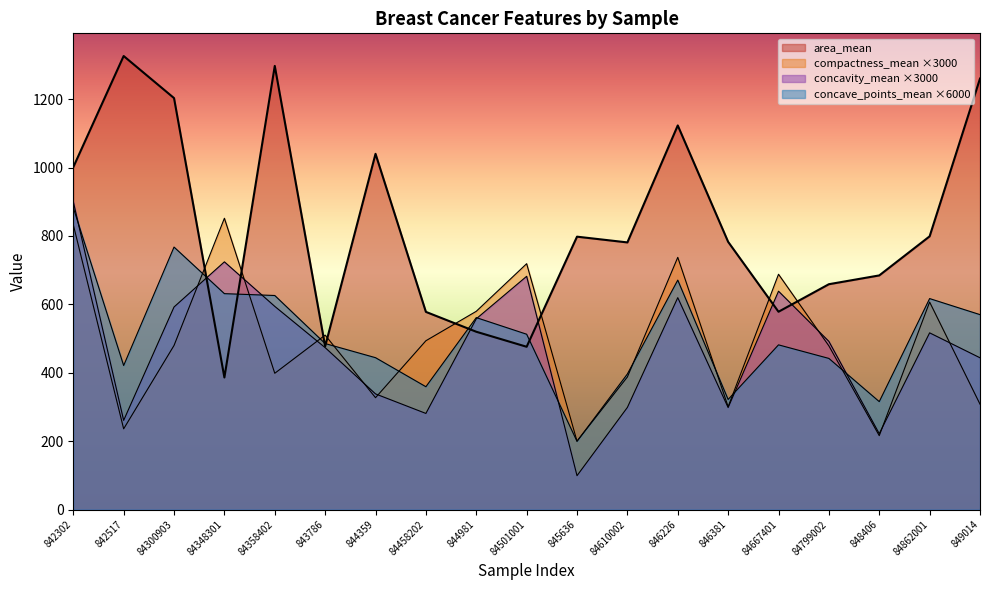

Where is the first local maximum for concavity_mean?

84348301